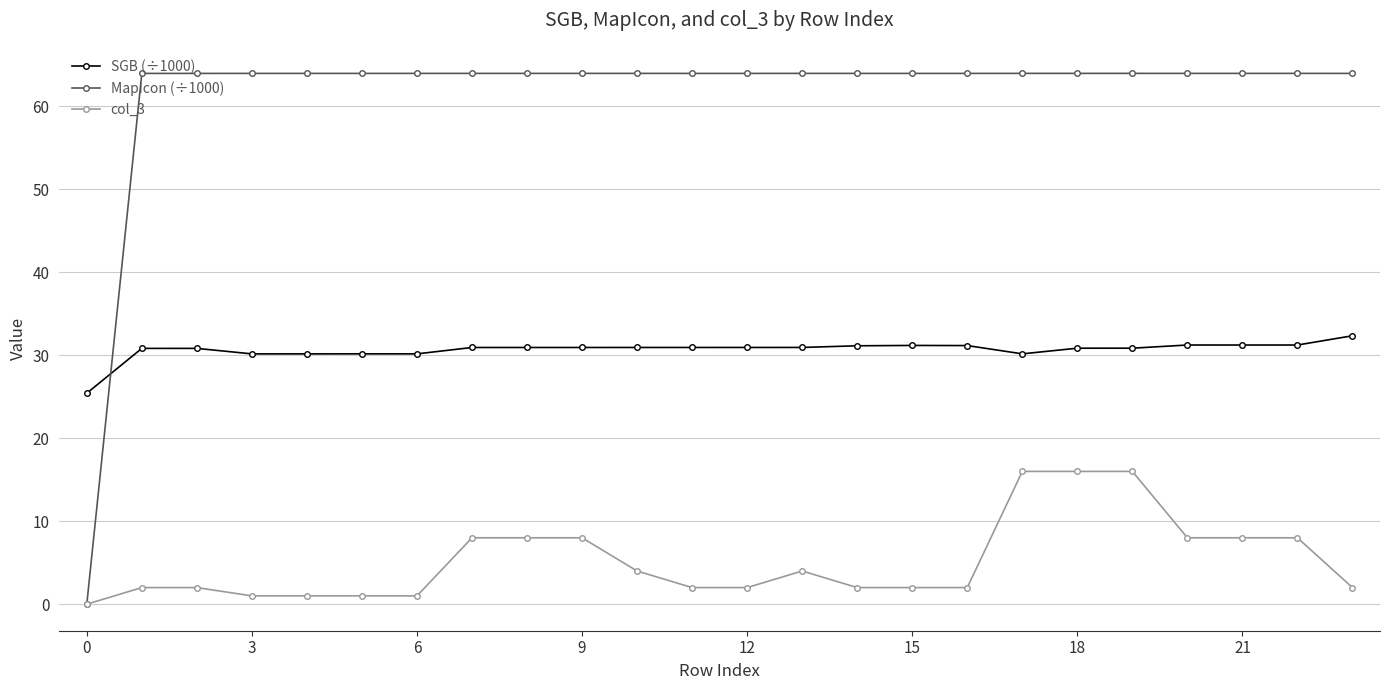

True or false: SGB (÷1000) has more than 0 points higher than both neighbors.

True